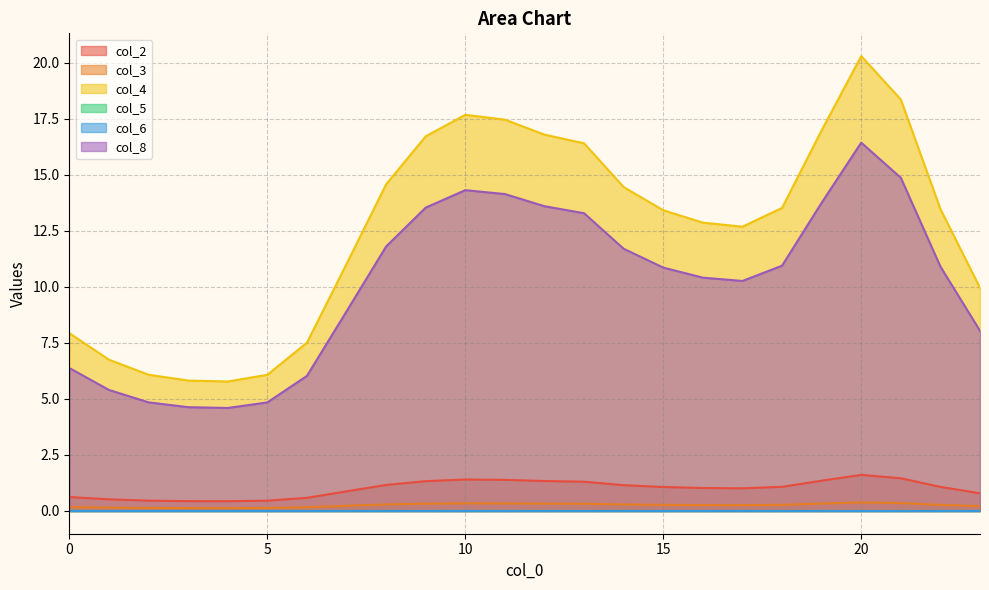

How many data points in col_4 are less than 13?

11